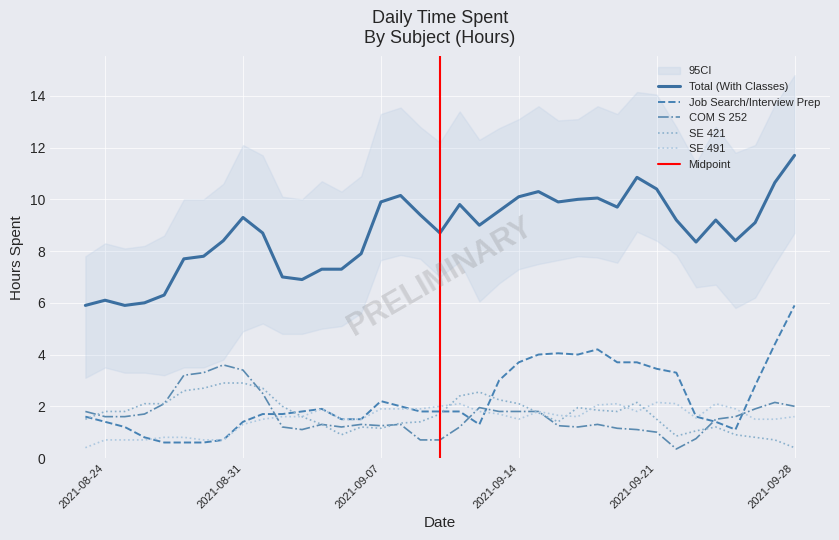

Which category has the highest value in the Total (With Classes) series?

2021-09-28